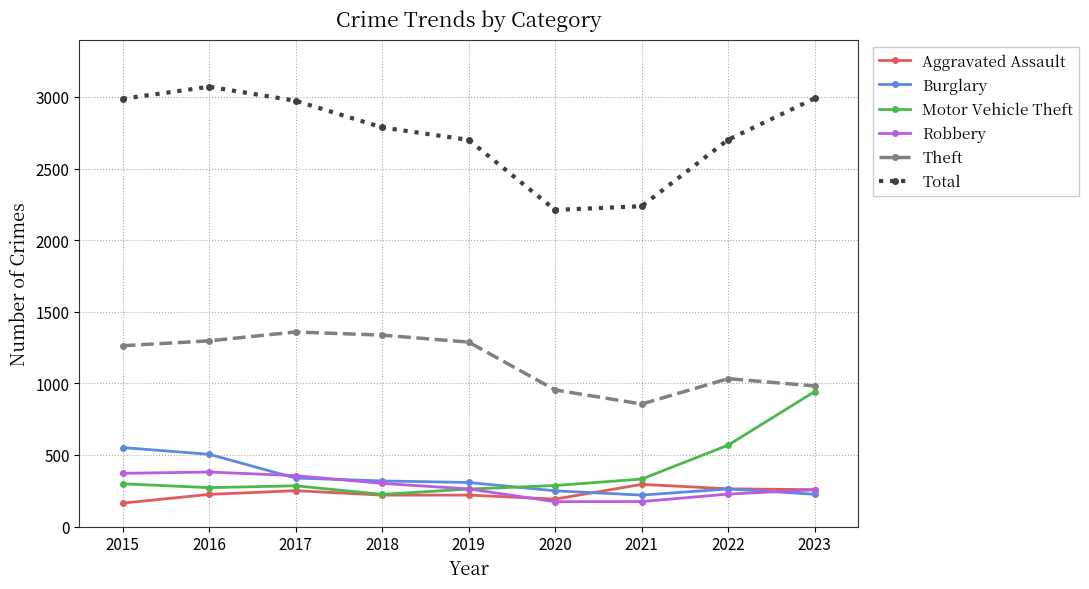

Which series has the largest total across all categories?

Total